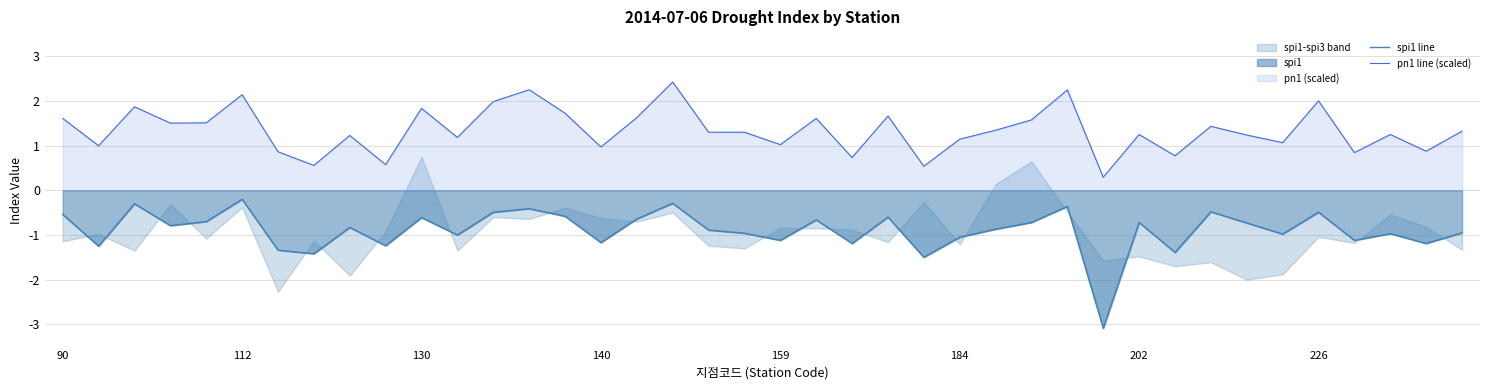

The value of pn1 line (scaled) at 226 is 2.0. True or false?

True